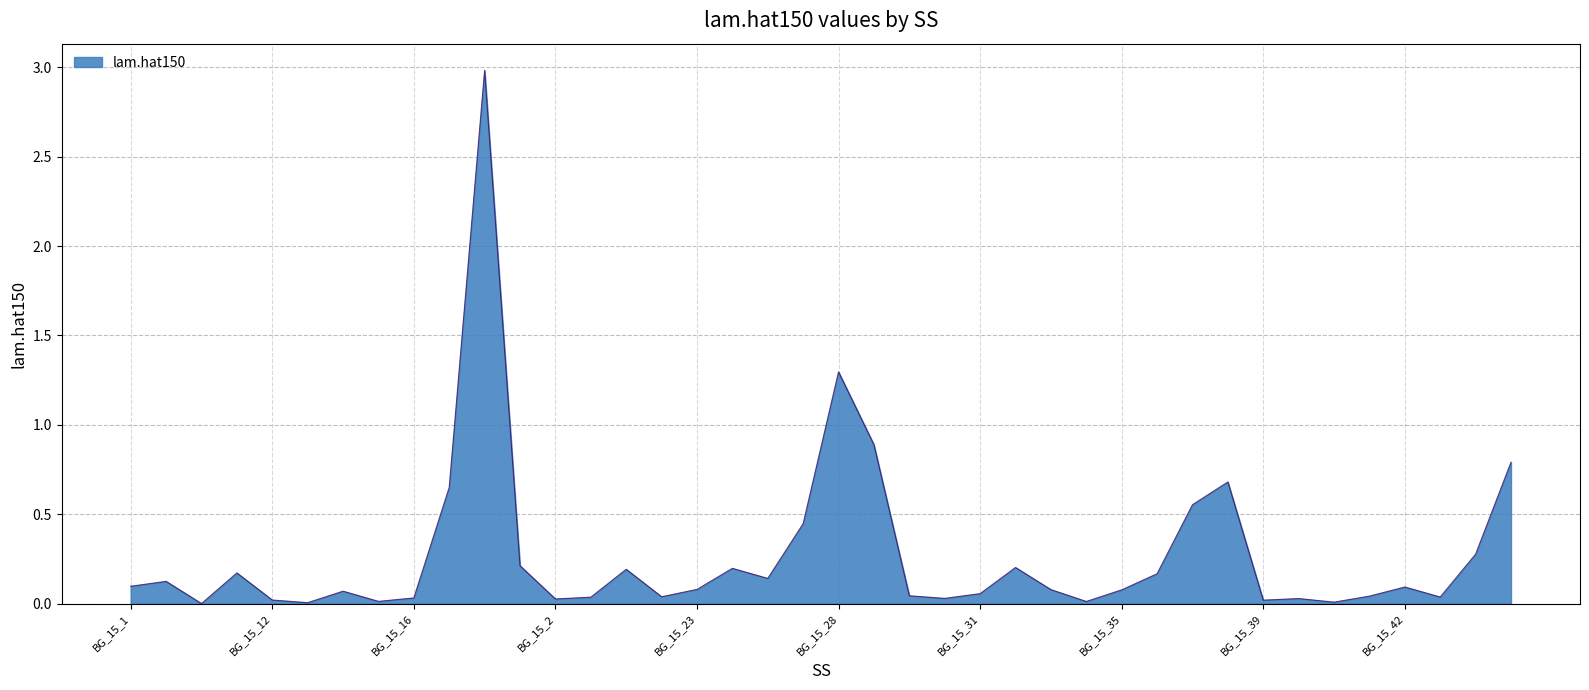

What is the sum of all values?

10.9